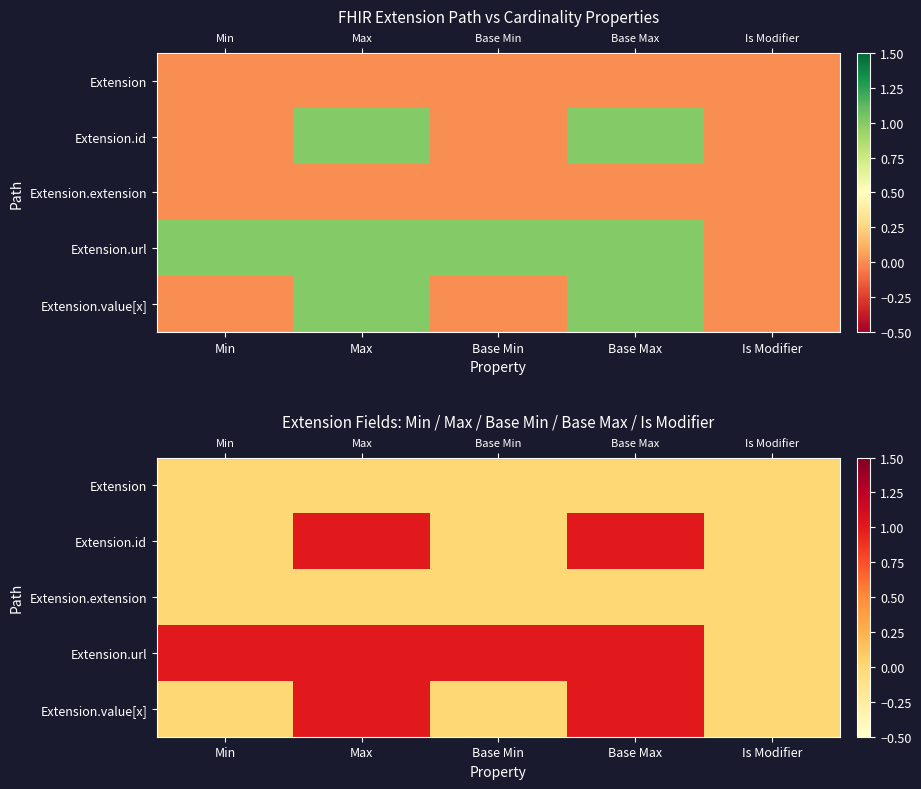

Between Base Min and Min, which is larger?

Base Min